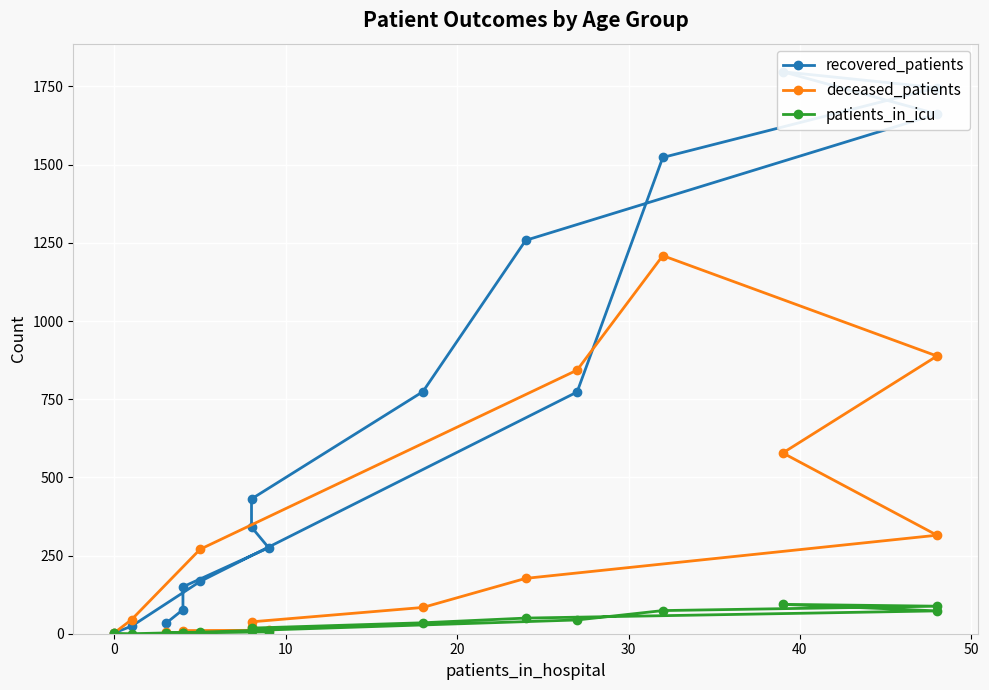

What is the average value of the deceased_patients series?

281